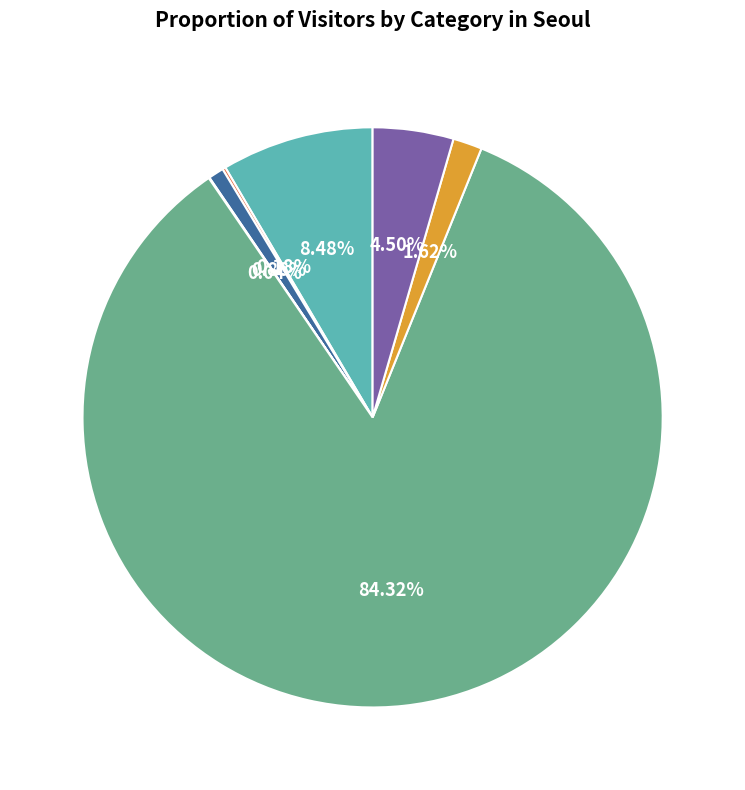

What is the largest slice in the pie chart?

일반인